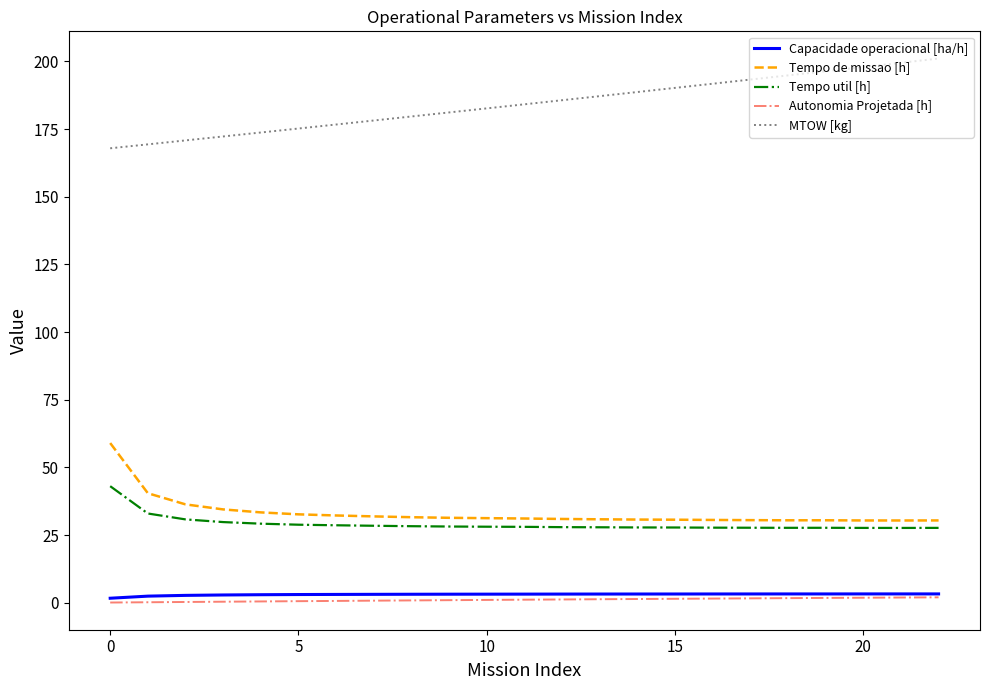

What is the greatest value displayed?

201.0